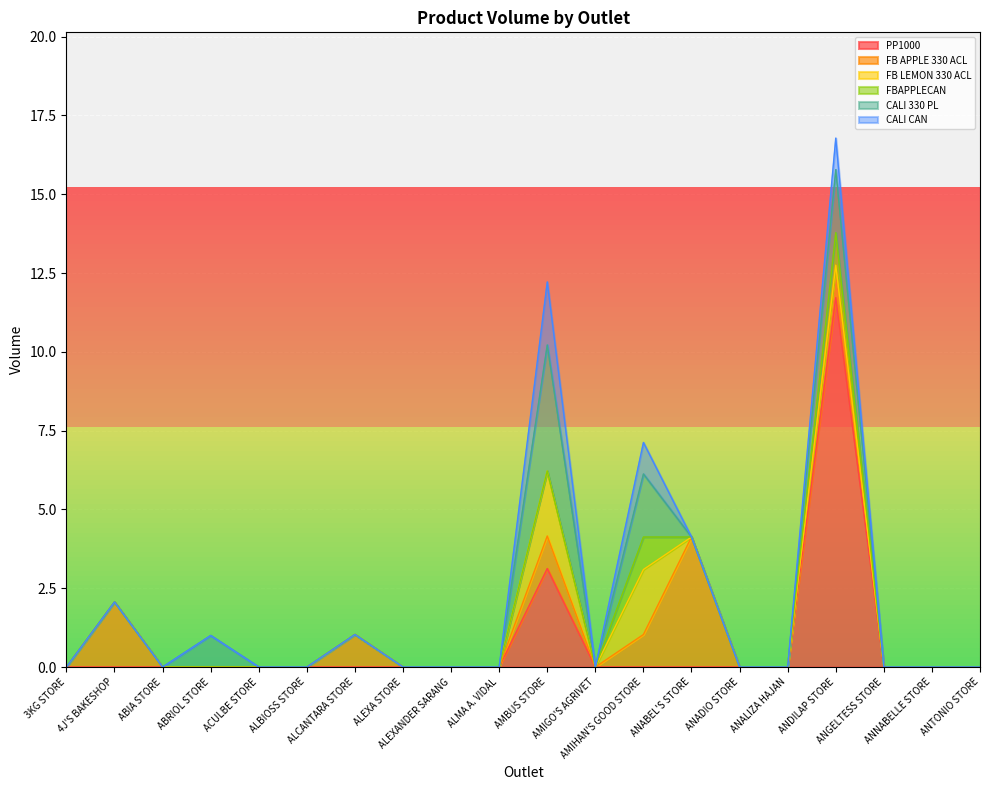

Does the chart display data point markers on the line(s)?

No